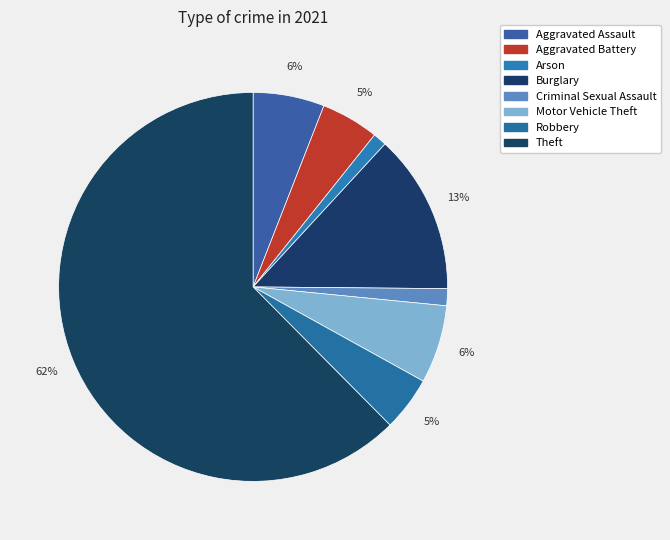

What percentage do Arson and Burglary together represent?

14.4%